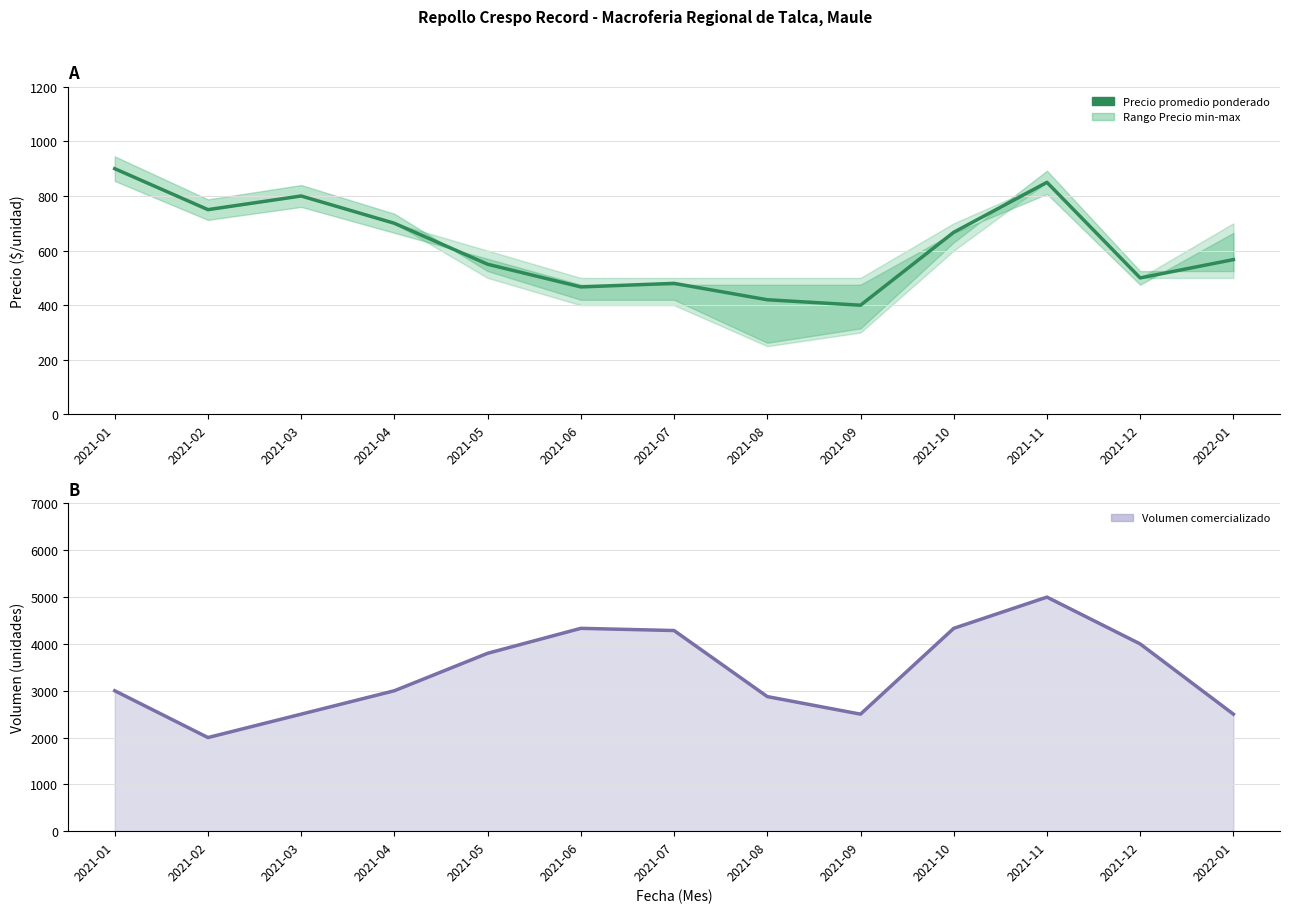

Reading left to right, transcribe all the data shown in this chart.

Precio promedio ponderado: 900	750	800	700	550	467	480	420	400	667	850	500	567
Volumen: 3000	2000	2500	3000	3800	4333	4286	2875	2500	4333	5000	4000	2500